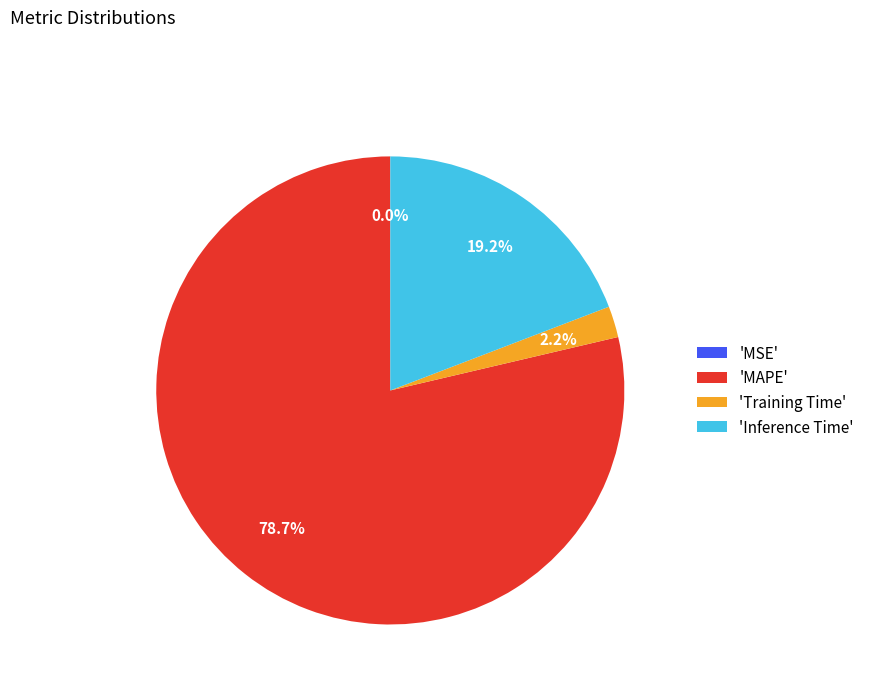

Does any single category account for the majority?

Yes